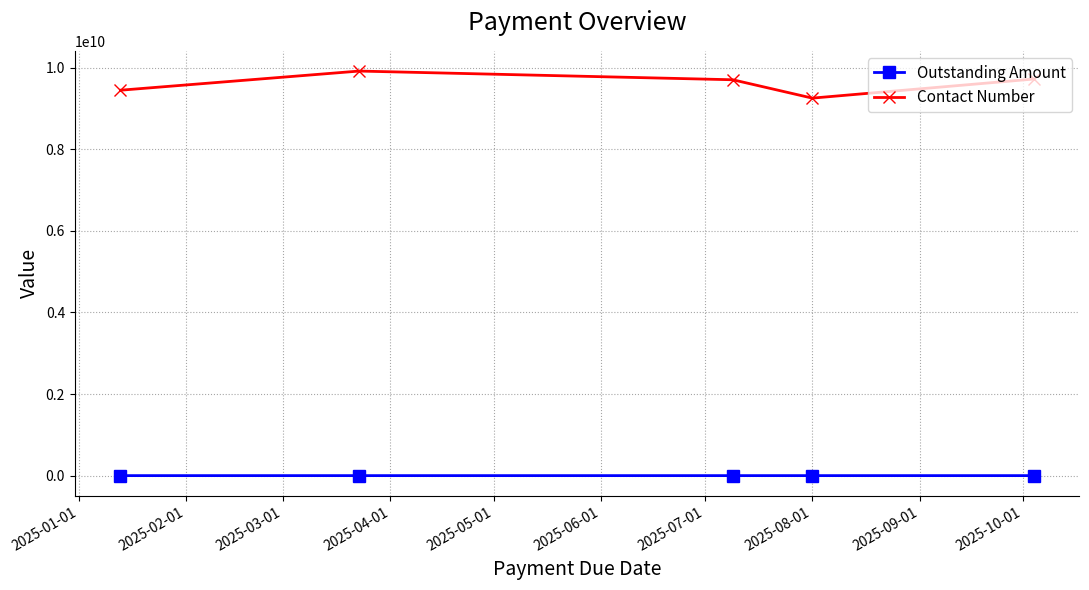

Rank the series by their average value, from highest to lowest.

Contact Number, Outstanding Amount